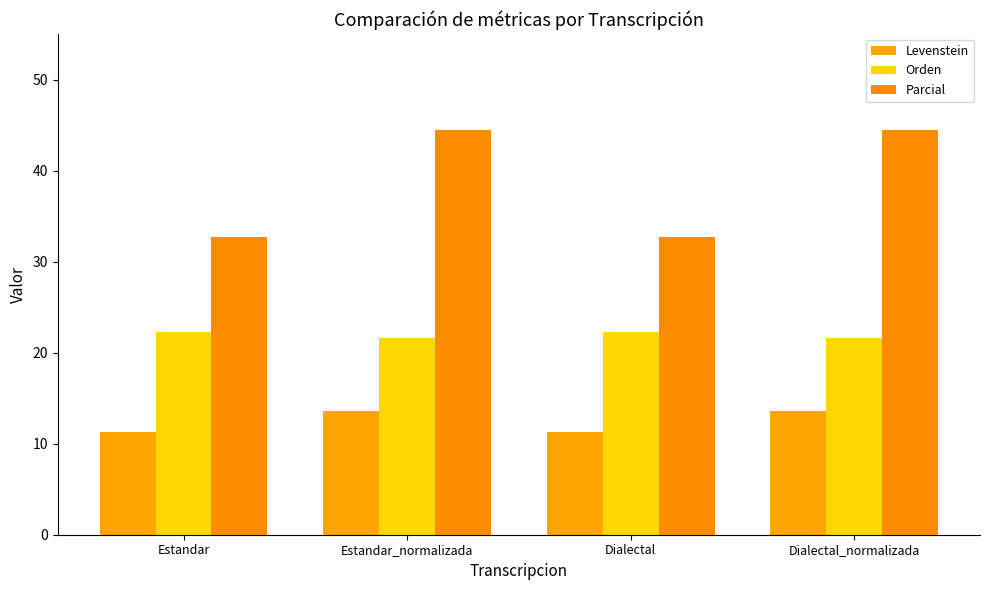

At which label does Orden first exceed 22?

Estandar